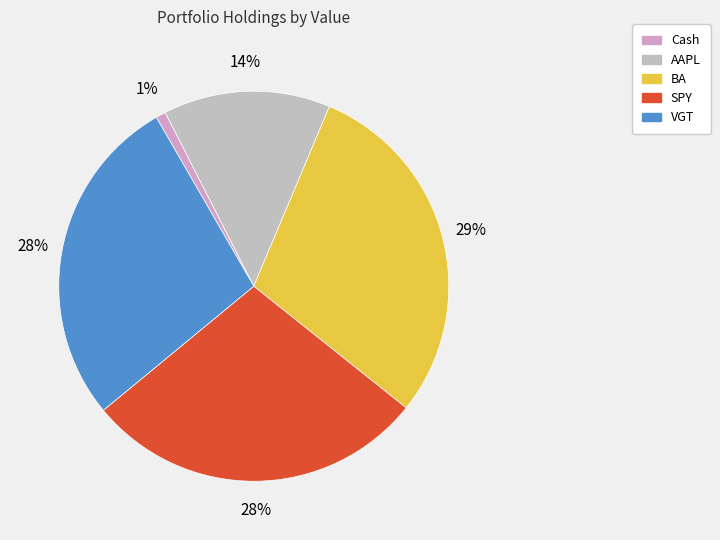

What is the smallest slice in the pie chart?

Cash